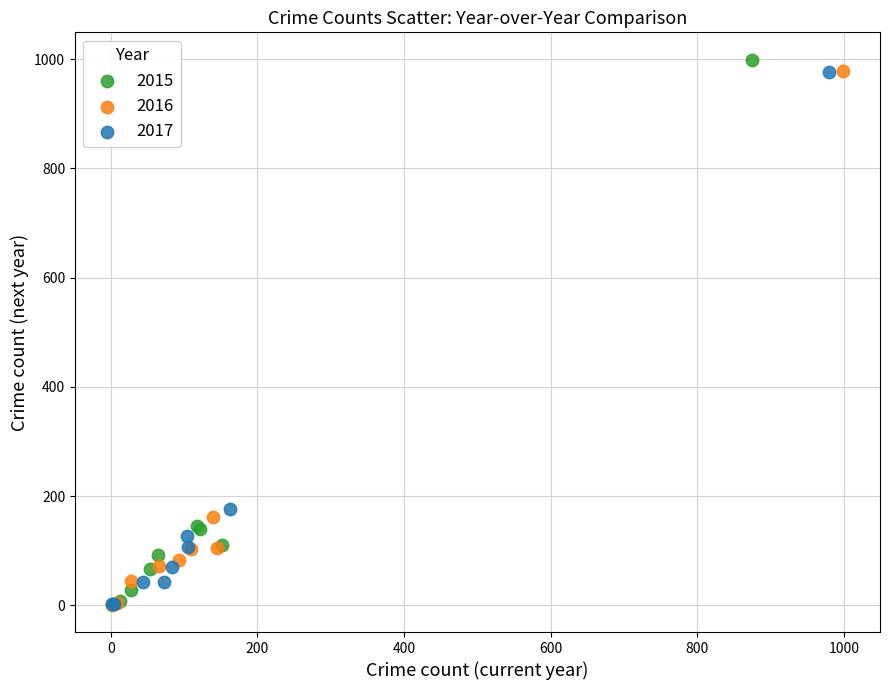

Which series has the largest Y range (max minus min)?

2015